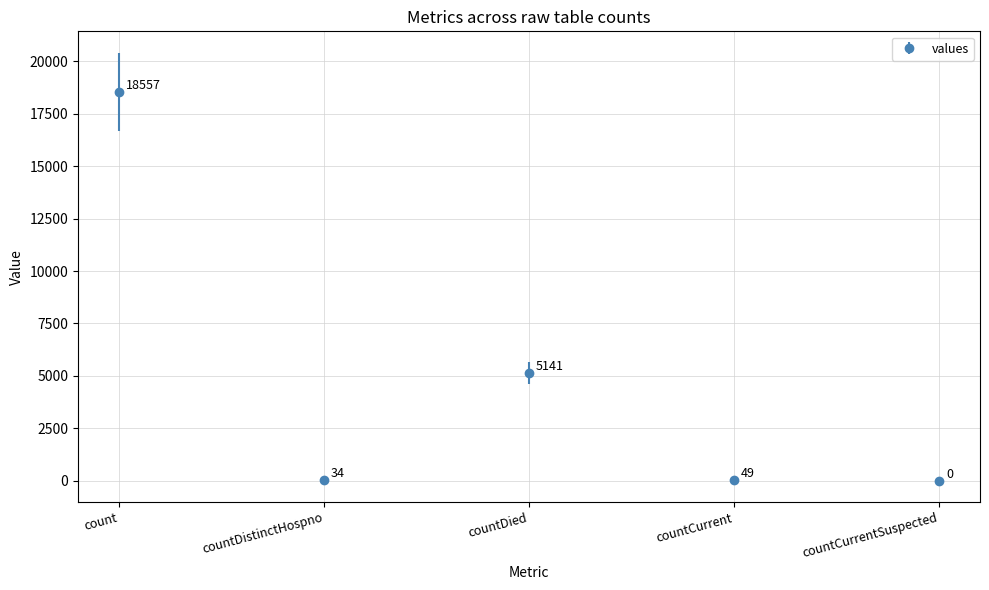

What is the difference between the maximum and minimum values?

18557